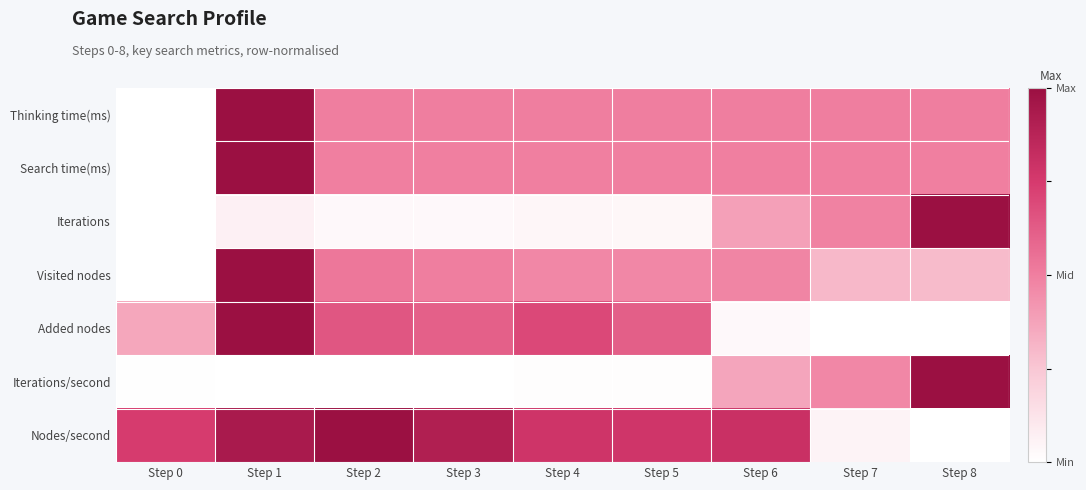

Count the number of categories in the chart.

9